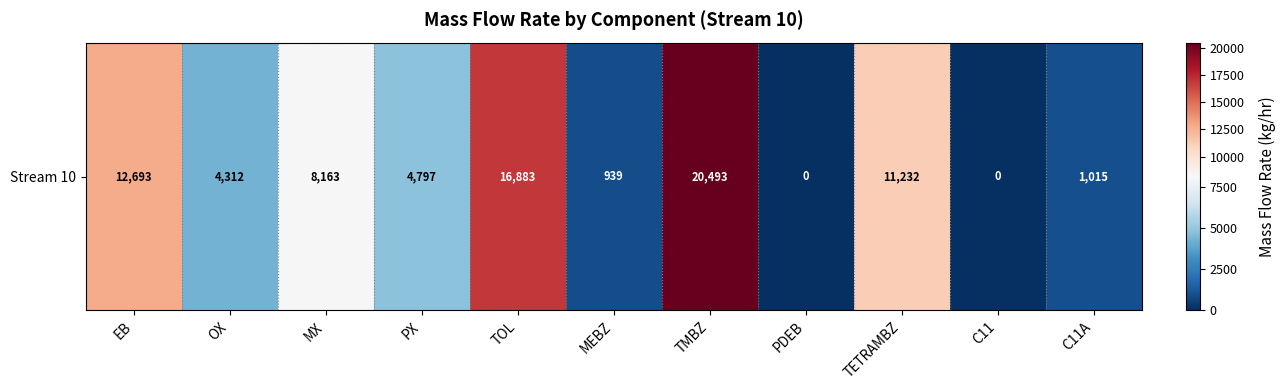

What is the change in value from EB to TMBZ?

+7799.9